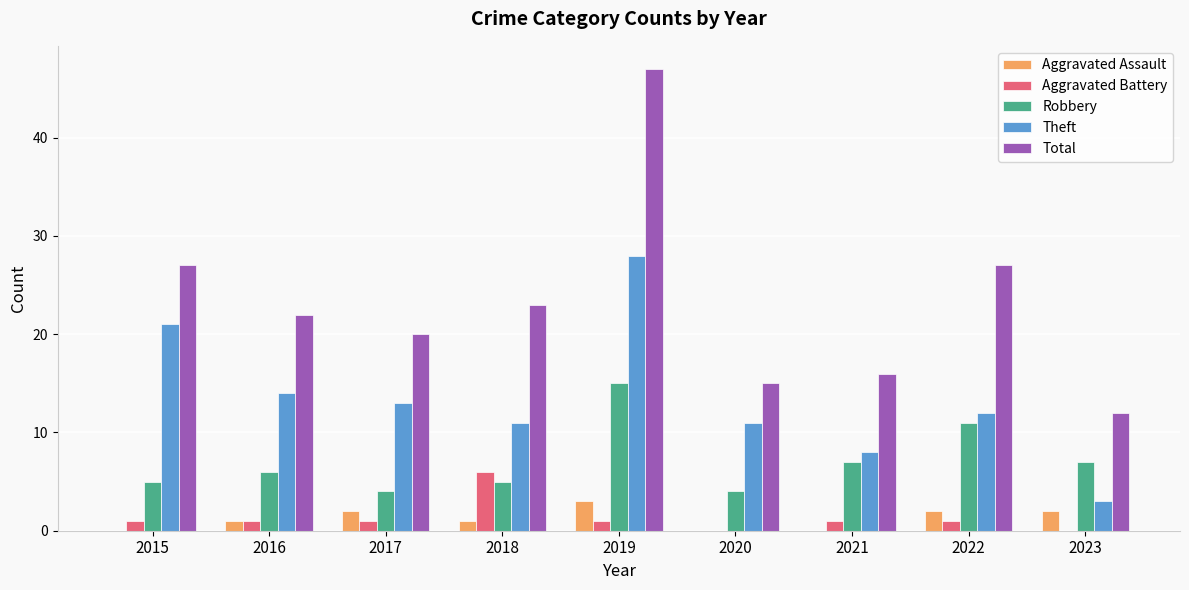

What value does the Robbery series have at 2015?

5